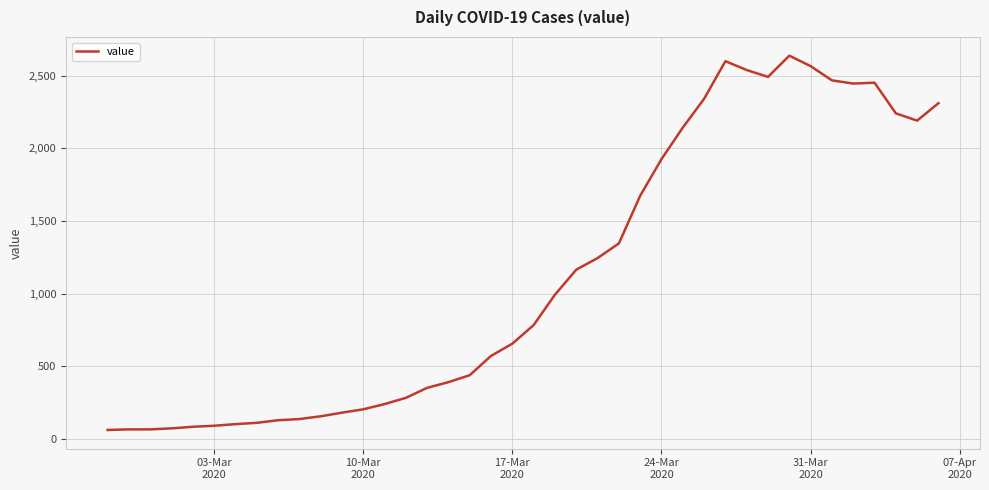

What is the minimum value shown in the chart?

61